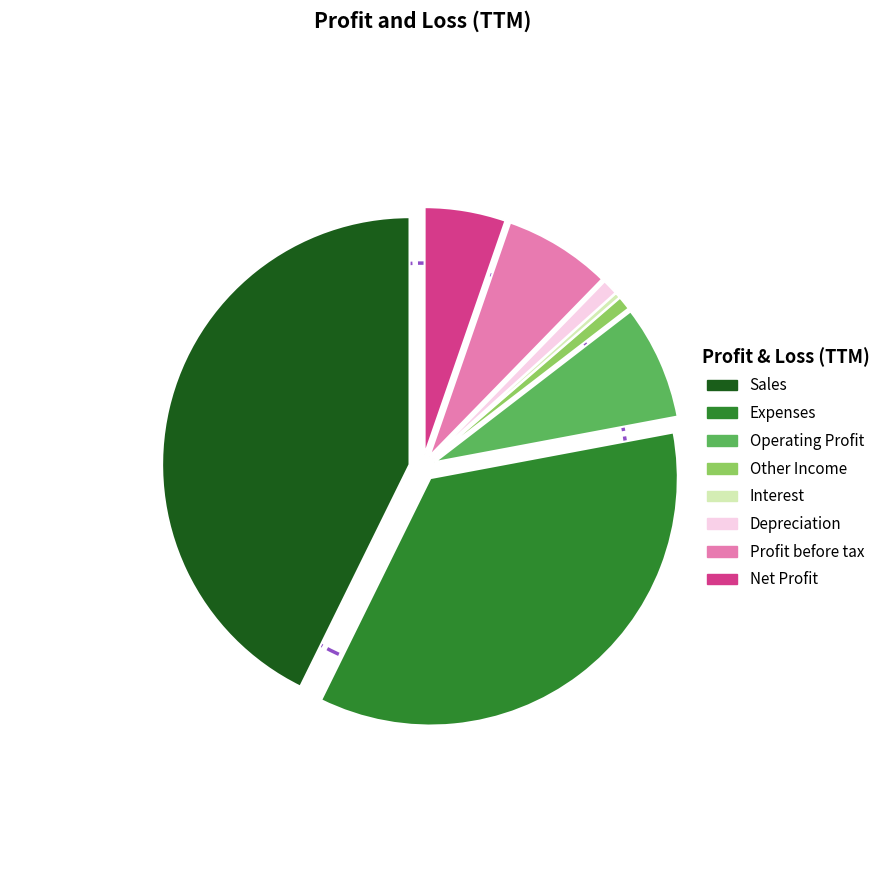

Combined, do Sales and Profit before tax account for over 50%?

No